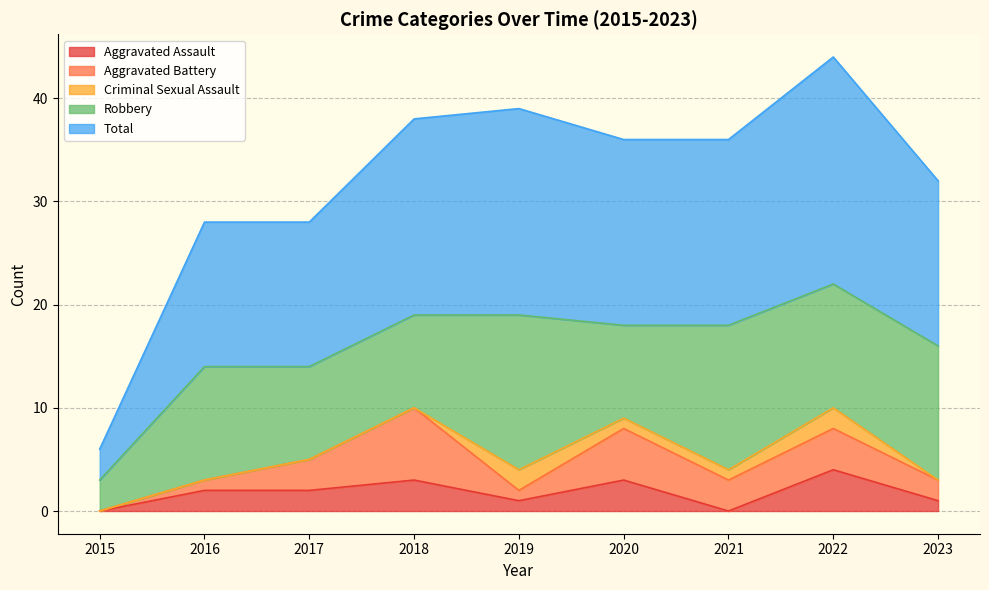

Does the chart have visible grid lines?

Yes